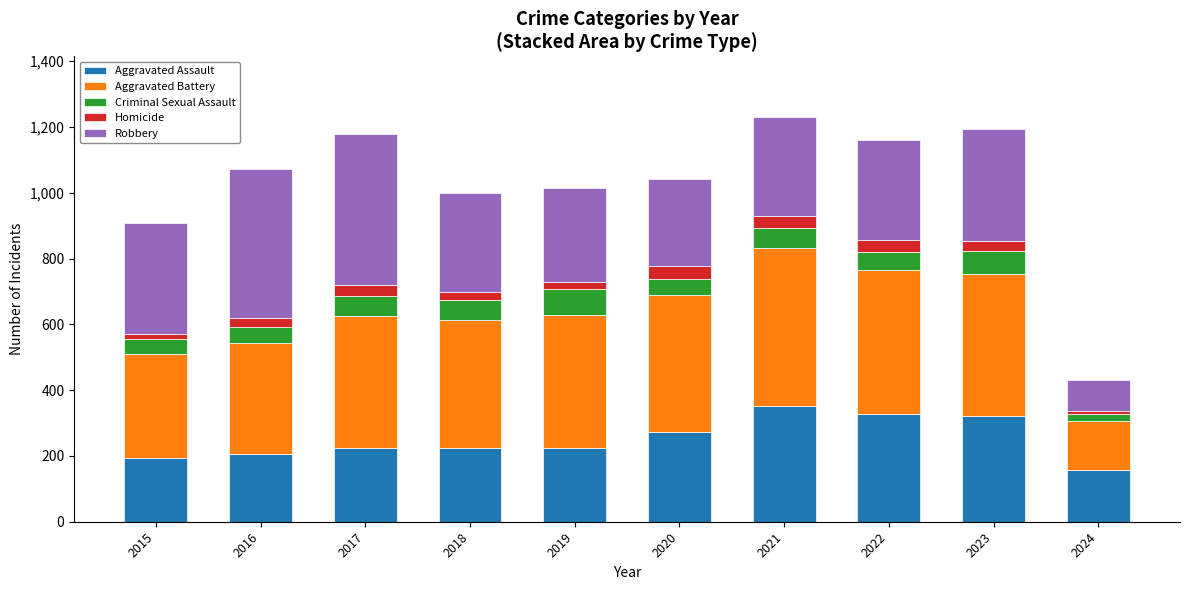

What is the difference between the second highest and minimum values in the Aggravated Assault series?

169